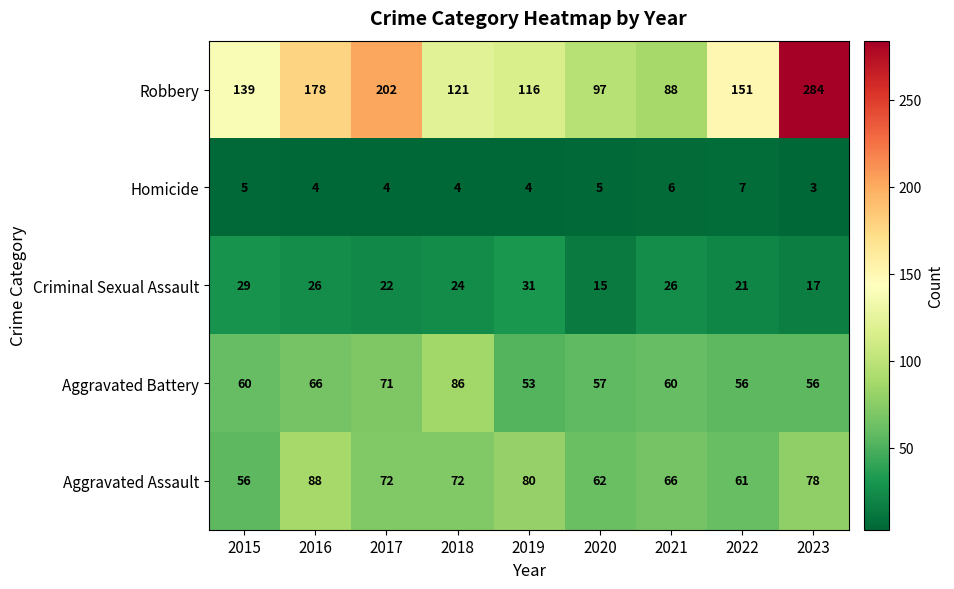

What is the difference between the highest and lowest values at 2019?

112